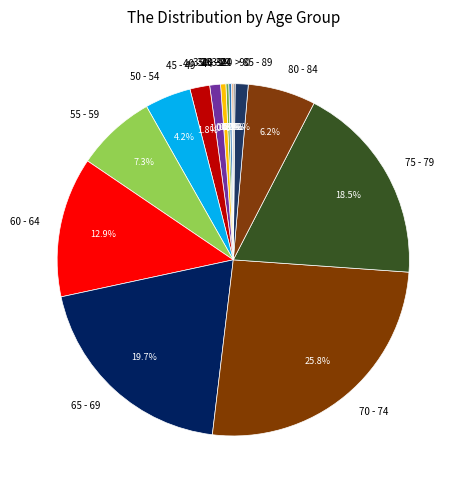

Combined, do 80 - 84 and 85 - 89 account for over 50%?

No